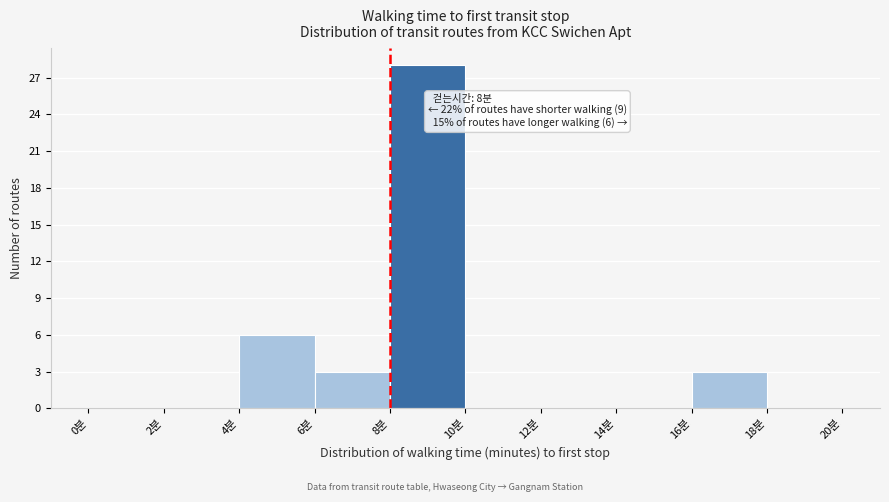

Which range on the x-axis has the tallest bar?

8 to 10